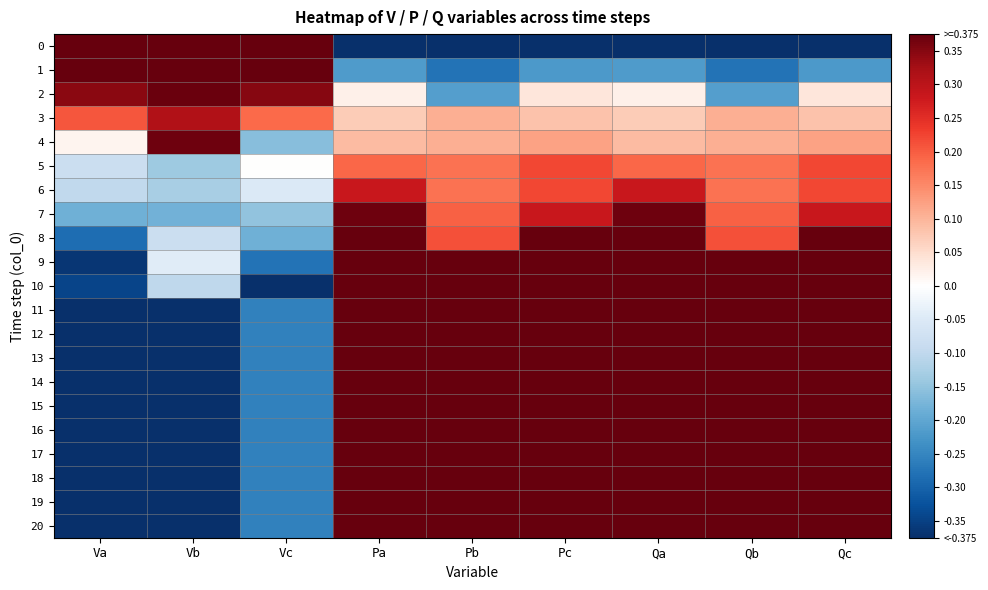

What is the difference between the highest and lowest values at Qb?

0.8